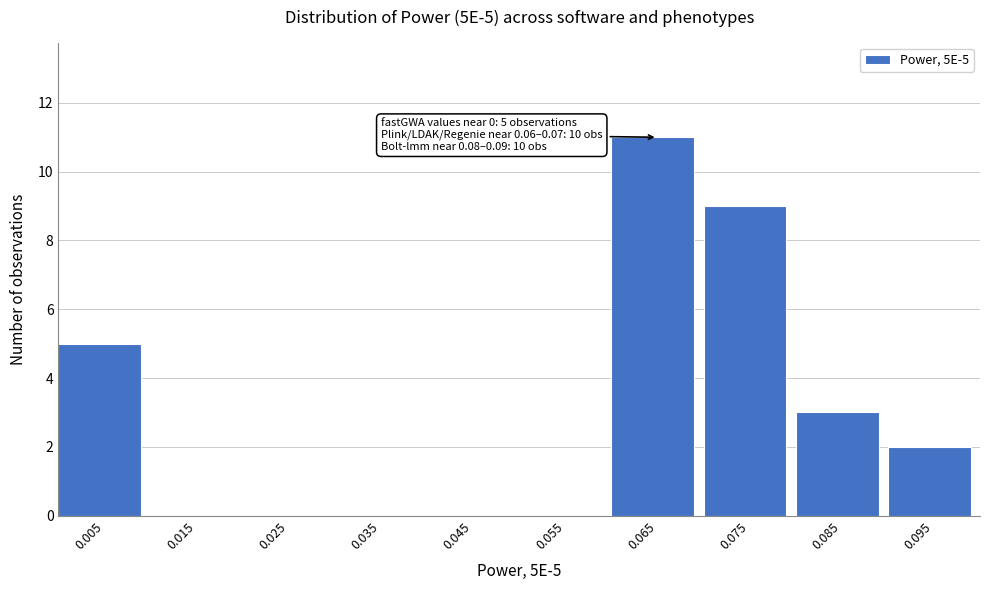

Over which range of the x-axis is the bar tallest?

0.06 to 0.07